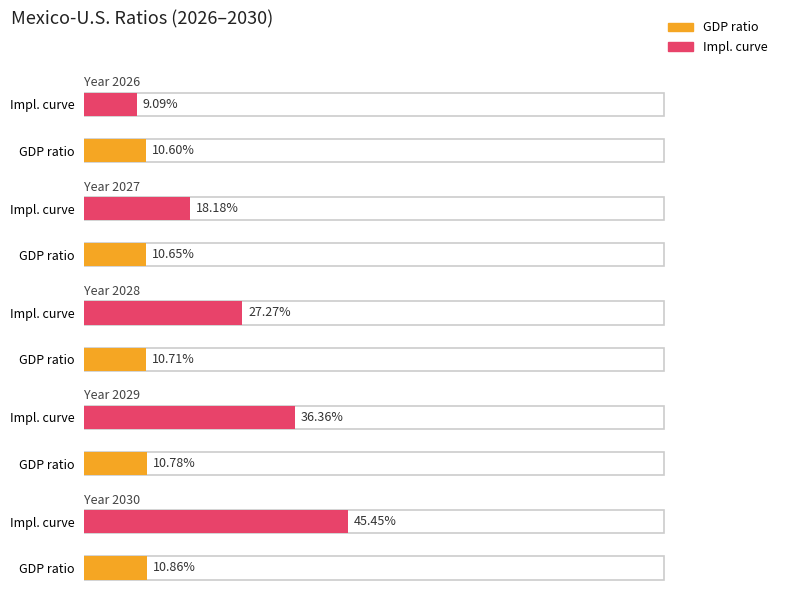

Is it true that GDP equals 0.1 at 2028?

False